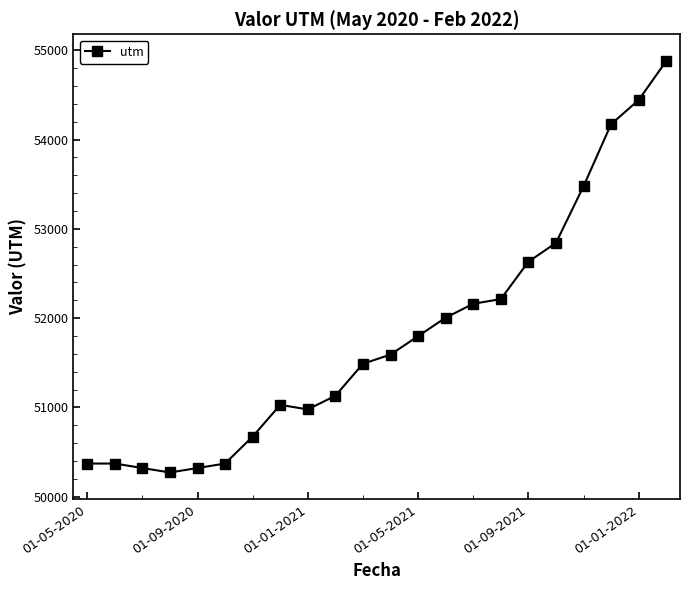

Reading left to right, list all the values displayed in this chart.

50372	50372	50322	50272	50322	50372	50674	51029	50978	51131	51489	51592	51798	52005	52161	52213	52631	52842	53476	54171	54442	54878